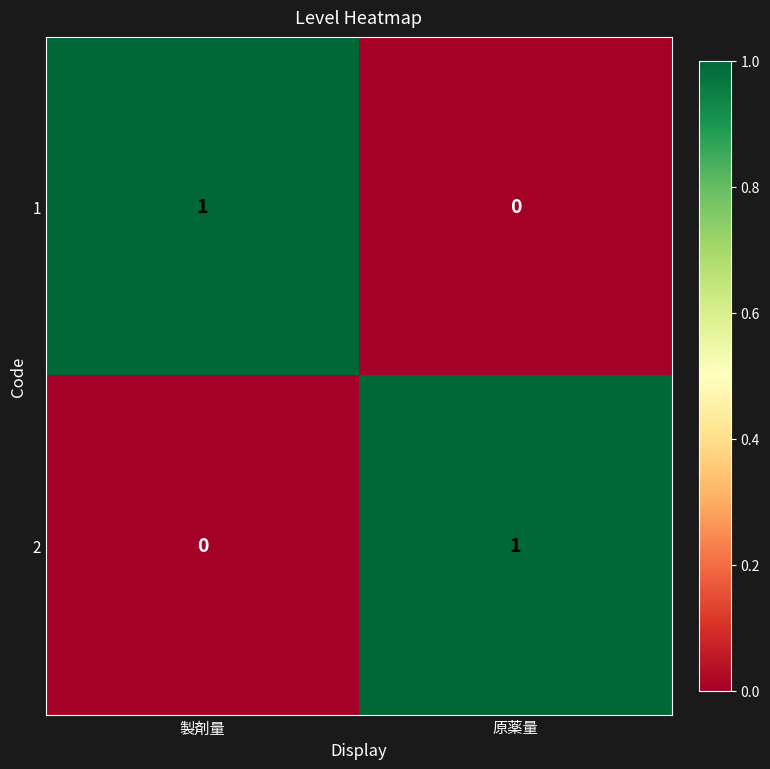

At which label is 1 closest to 0?

原薬量